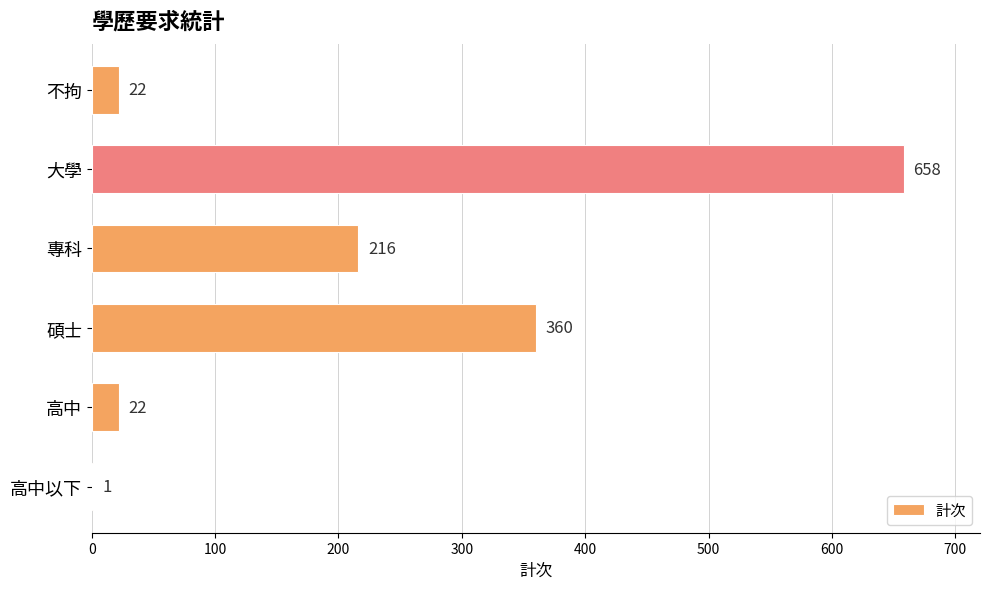

What is the change in value from 專科 to 碩士?

+144